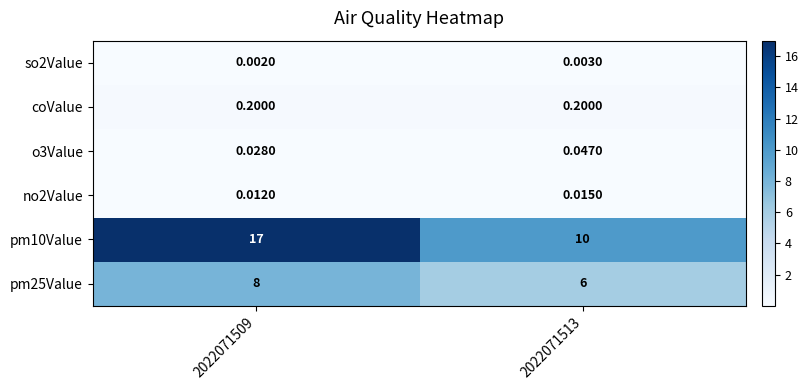

What is the total value across all series at 2022071509?

25.2